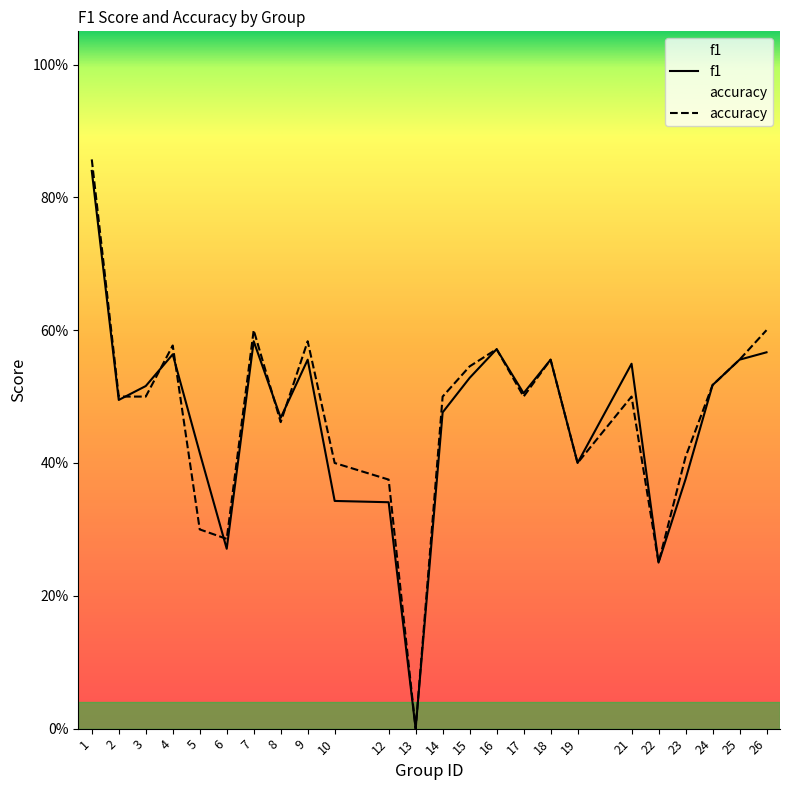

At which category is the sum across all series the highest?

1